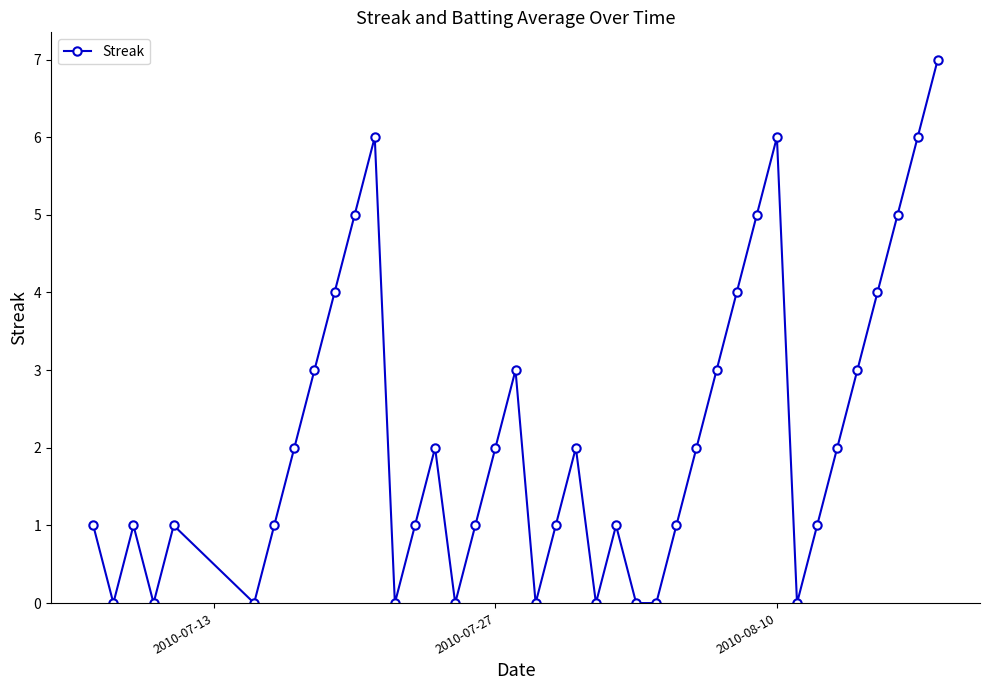

What is the difference between the second highest and second lowest values?

6